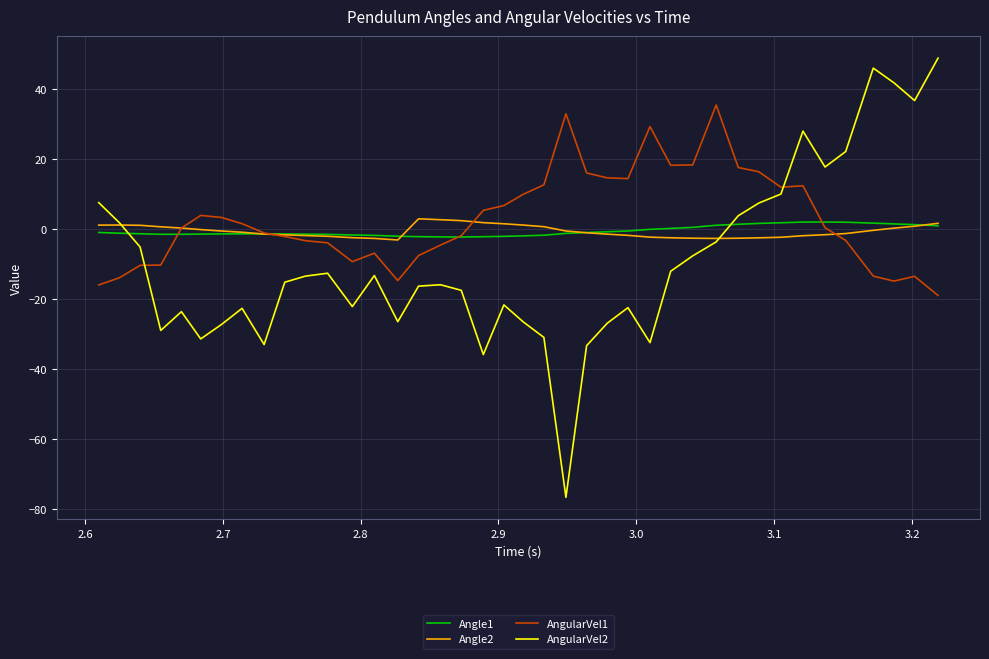

True or false: Angle1 and AngularVel2 cross at least once.

True